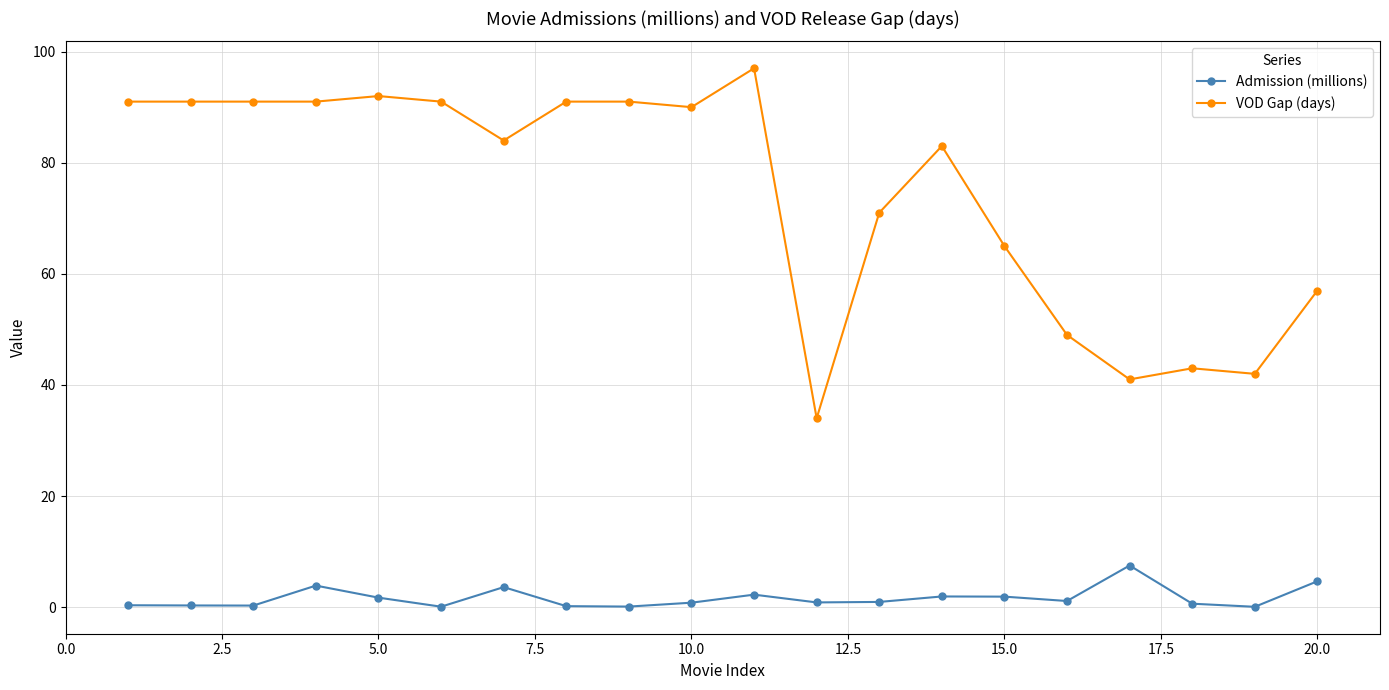

True or false: VOD Gap (days) and Admission (millions) cross at least once.

False